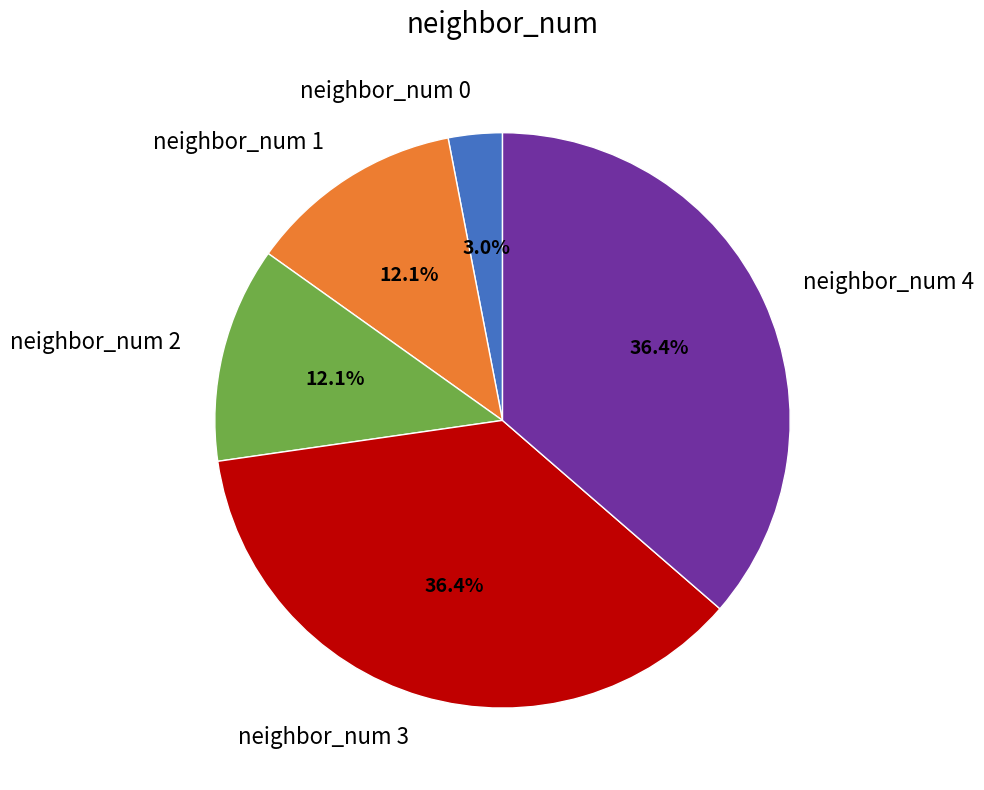

Combined, what portion of the pie is neighbor_num 1 and neighbor_num 4?

48.5%